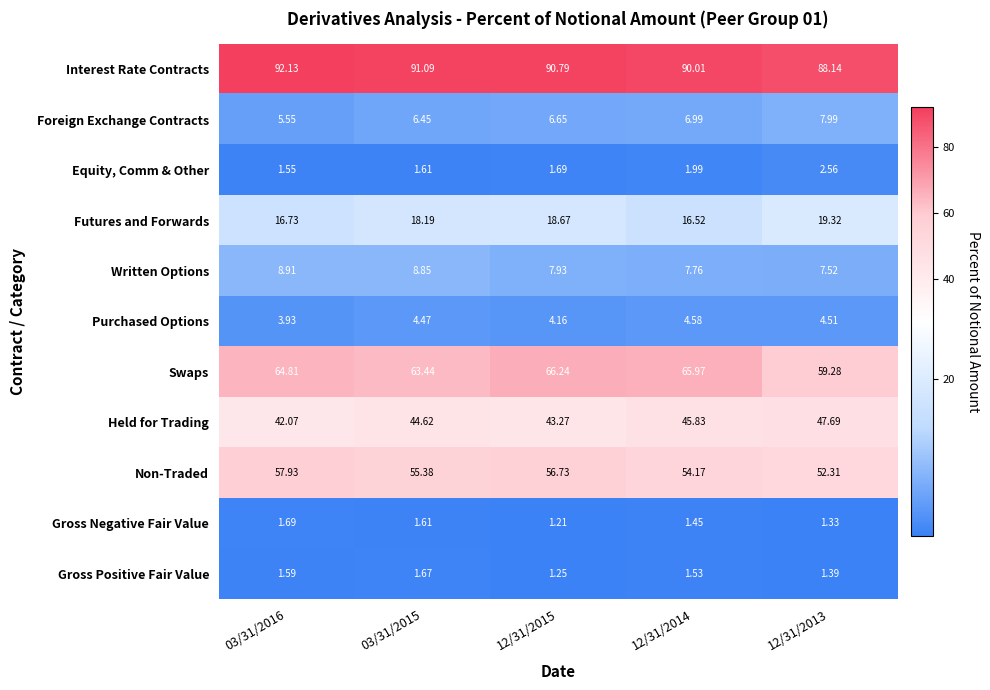

What is the total value across all series at 03/31/2015?

297.4